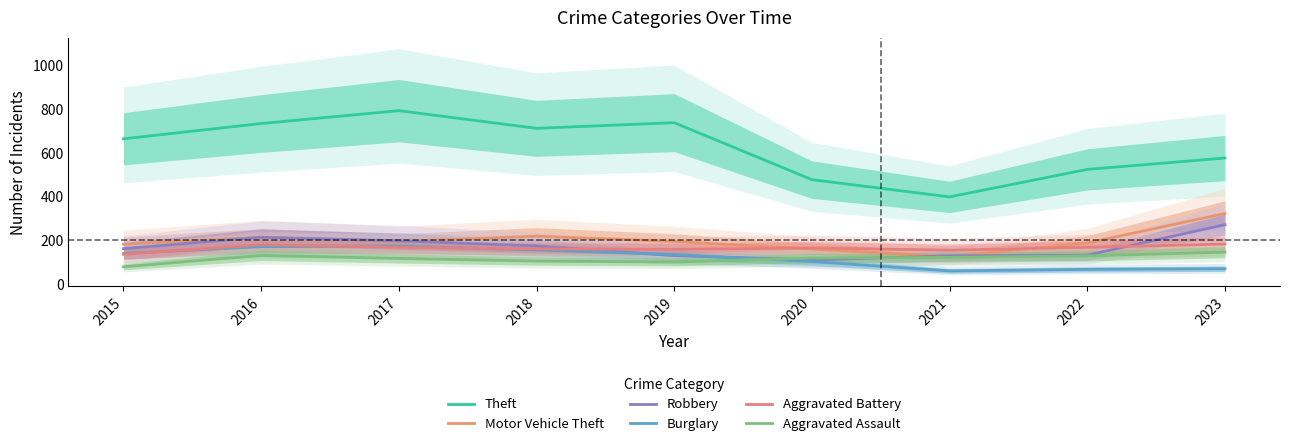

True or false: Aggravated Assault and Motor Vehicle Theft intersect in this chart.

False